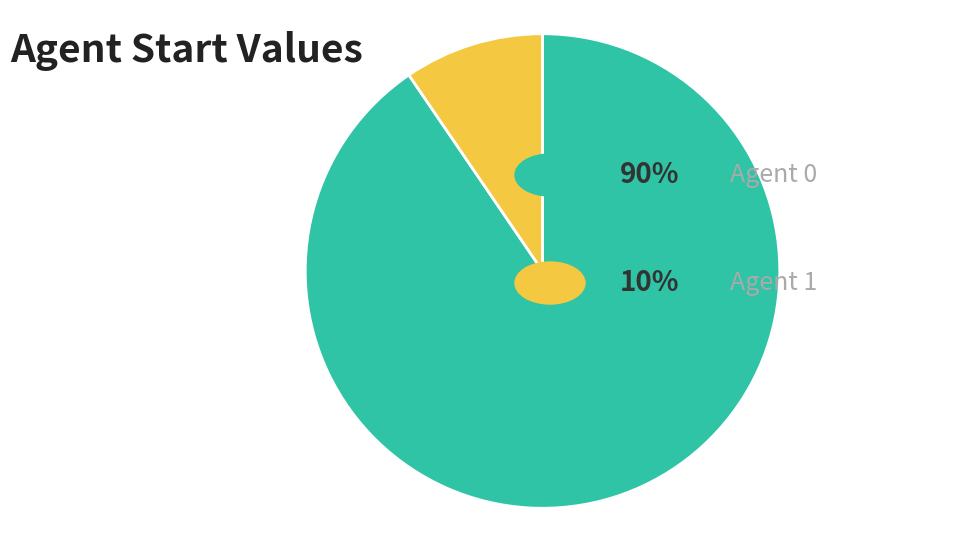

Is there a majority slice in this chart?

Yes